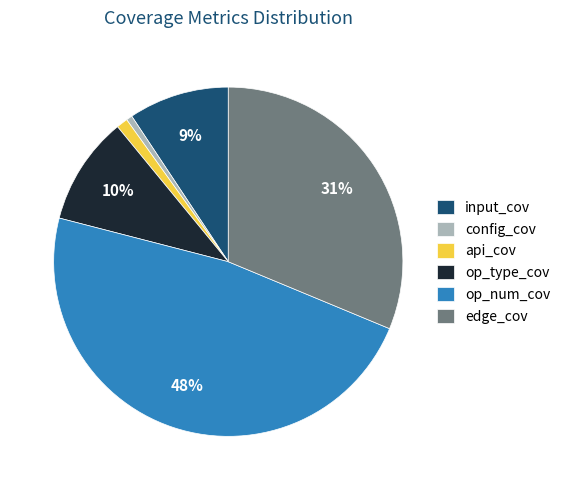

To the nearest percent, what is the difference between the largest and smallest slice percentages?

47%